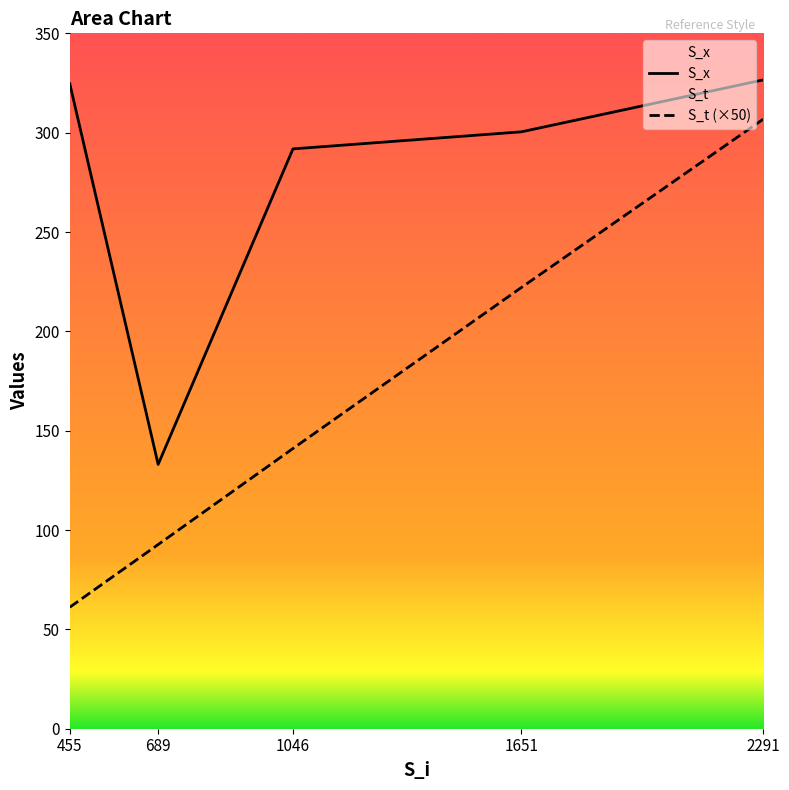

At which label does S_t reach its peak?

2291